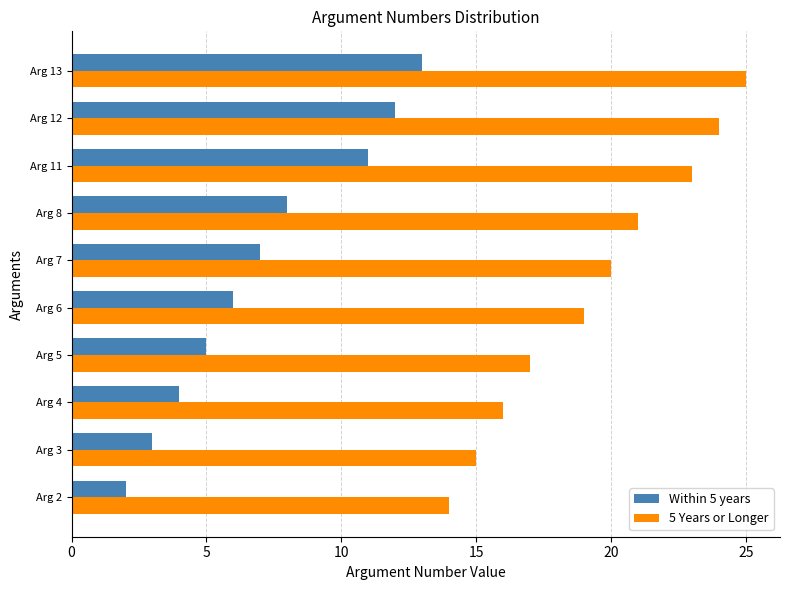

Which series has the largest total across all categories?

5 Years or Longer